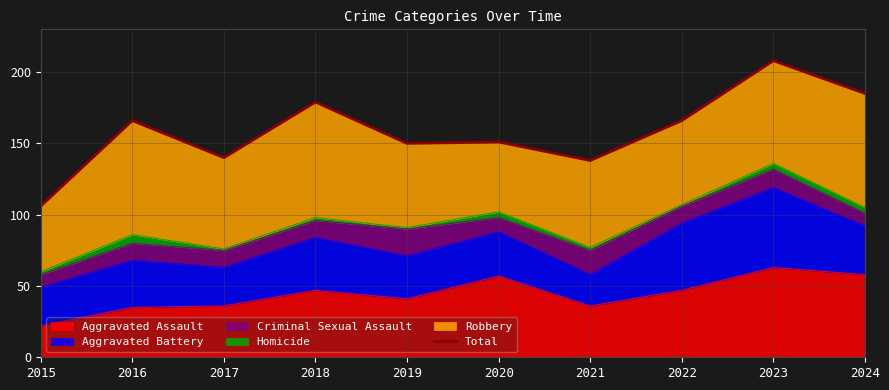

What is the value of the 4th point from the left?

179